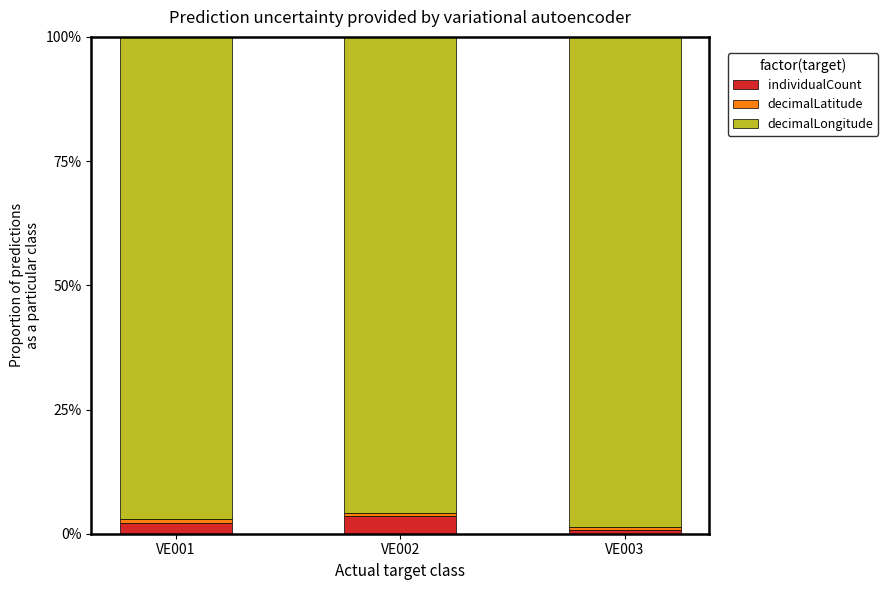

Are the bars grouped side by side (vs. stacked)?

No